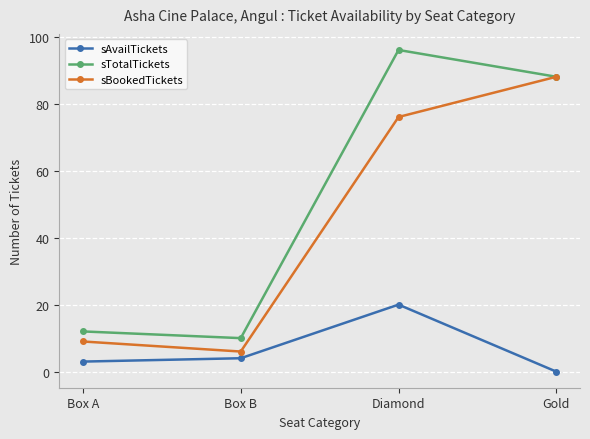

Reading left to right, list all the values displayed in this chart.

sAvailTickets: Box A=3	Box B=4	Diamond=20	Gold=0
sTotalTickets: Box A=12	Box B=10	Diamond=96	Gold=88
sBookedTickets: Box A=9	Box B=6	Diamond=76	Gold=88